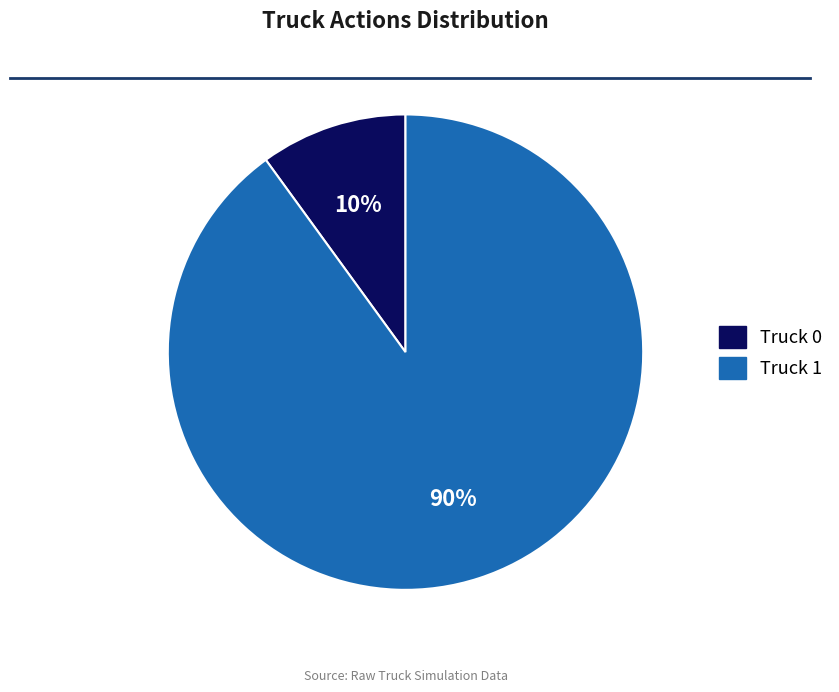

What is the smallest slice in the pie chart?

Truck 0